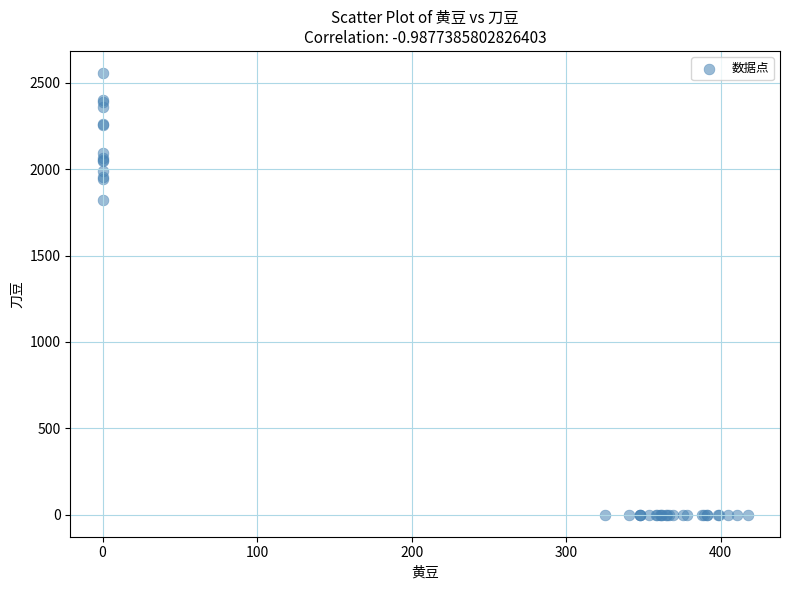

What Y value in the scatter plot is closest to 1278?

1823.3